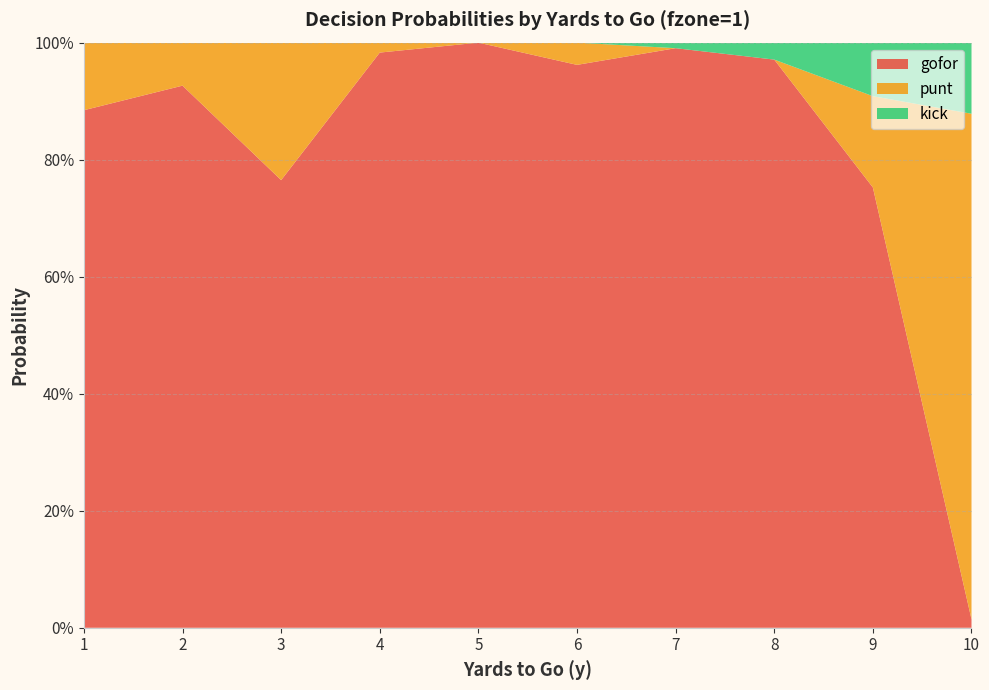

Reading left to right, transcribe all the data shown in this chart.

gofor: 0.9	0.9	0.8	1.0	1.0	1.0	1.0	1.0	0.8	0.0
punt: 0.1	0.1	0.2	0.0	0.0	0.0	0.0	0.0	0.2	0.9
kick: 0.0	0.0	0.0	0.0	0.0	0.0	0.0	0.0	0.1	0.1